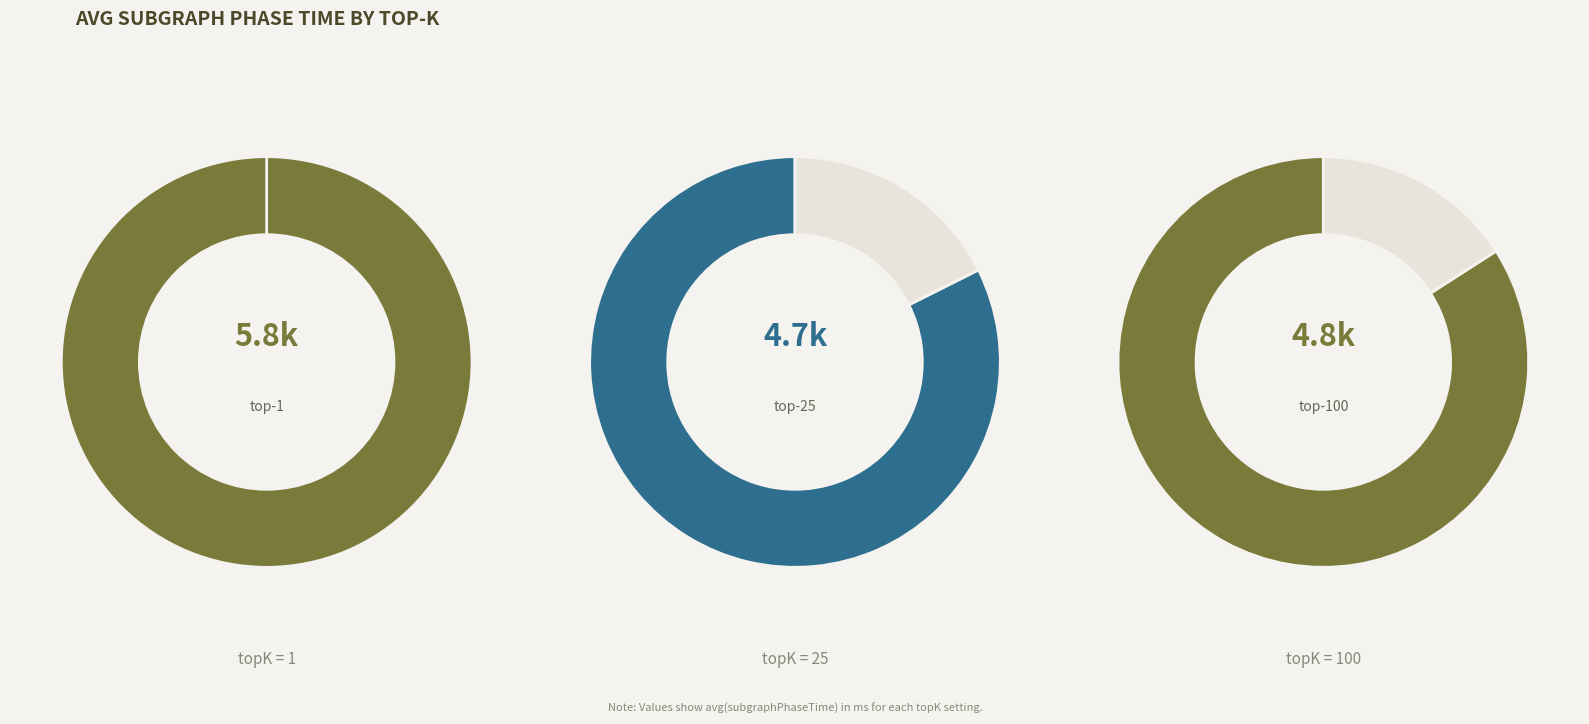

Does 100 represent more than half of the total?

No